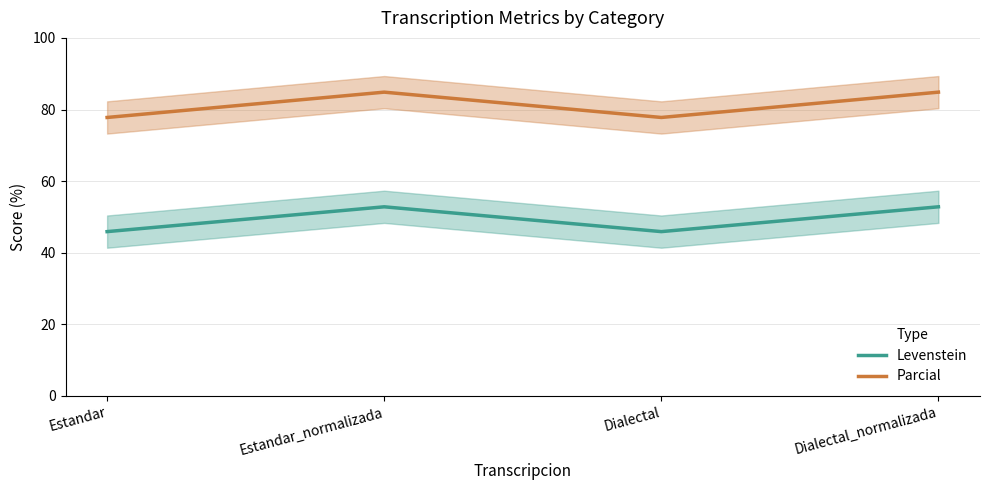

What is the label of the 4th point from the right?

Estandar